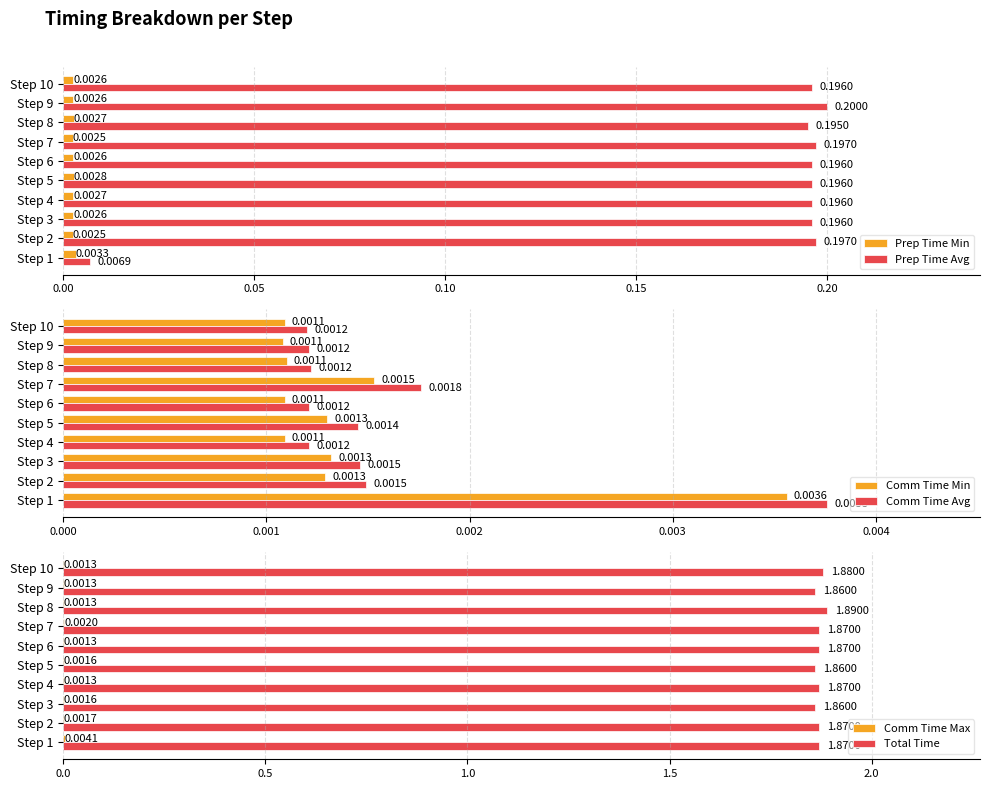

Reading right to left, list all the values displayed in this chart.

Prep Time Min: 0.0	0.0	0.0	0.0	0.0	0.0	0.0	0.0	0.0	0.0
Prep Time Avg: 0.2	0.2	0.2	0.2	0.2	0.2	0.2	0.2	0.2	0.0
Comm Time Min: 0.0	0.0	0.0	0.0	0.0	0.0	0.0	0.0	0.0	0.0
Comm Time Avg: 0.0	0.0	0.0	0.0	0.0	0.0	0.0	0.0	0.0	0.0
Comm Time Max: 0.0	0.0	0.0	0.0	0.0	0.0	0.0	0.0	0.0	0.0
Total Time: 1.9	1.9	1.9	1.9	1.9	1.9	1.9	1.9	1.9	1.9